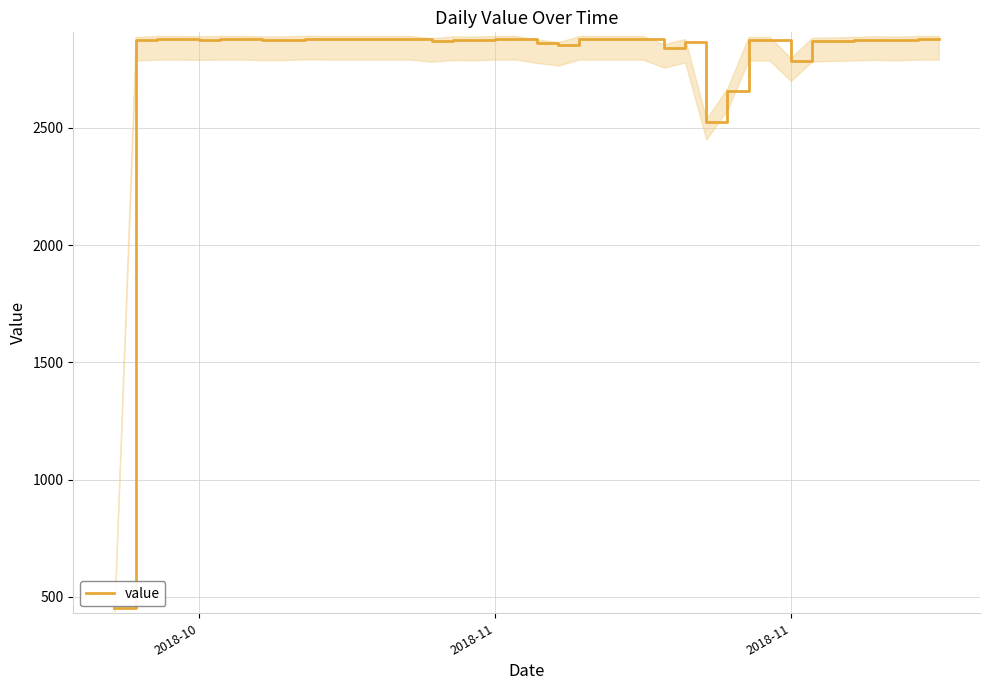

What is the difference between the maximum and second lowest values?

353